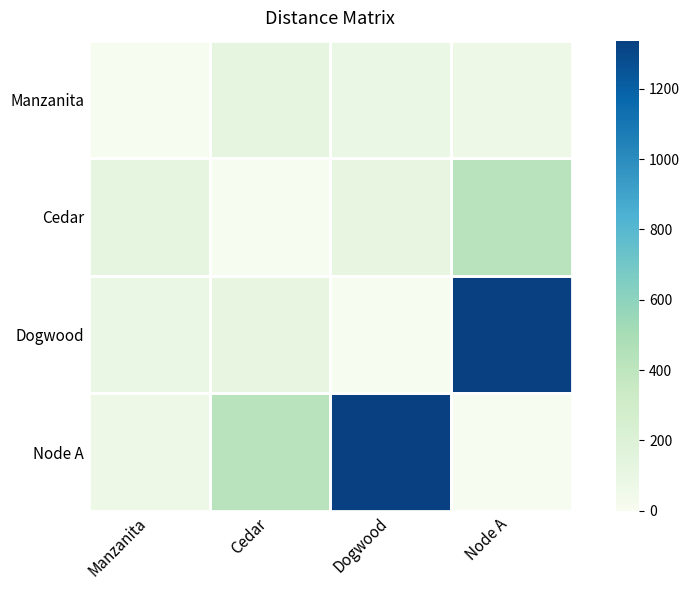

Reading left to right, list all the values displayed in this chart.

Manzanita: Manzanita=0	Cedar=122	Dogwood=86	Node A=69
Cedar: Manzanita=122	Cedar=0	Dogwood=116	Node A=420
Dogwood: Manzanita=86	Cedar=116	Dogwood=0	Node A=1337
Node A: Manzanita=69	Cedar=420	Dogwood=1337	Node A=0